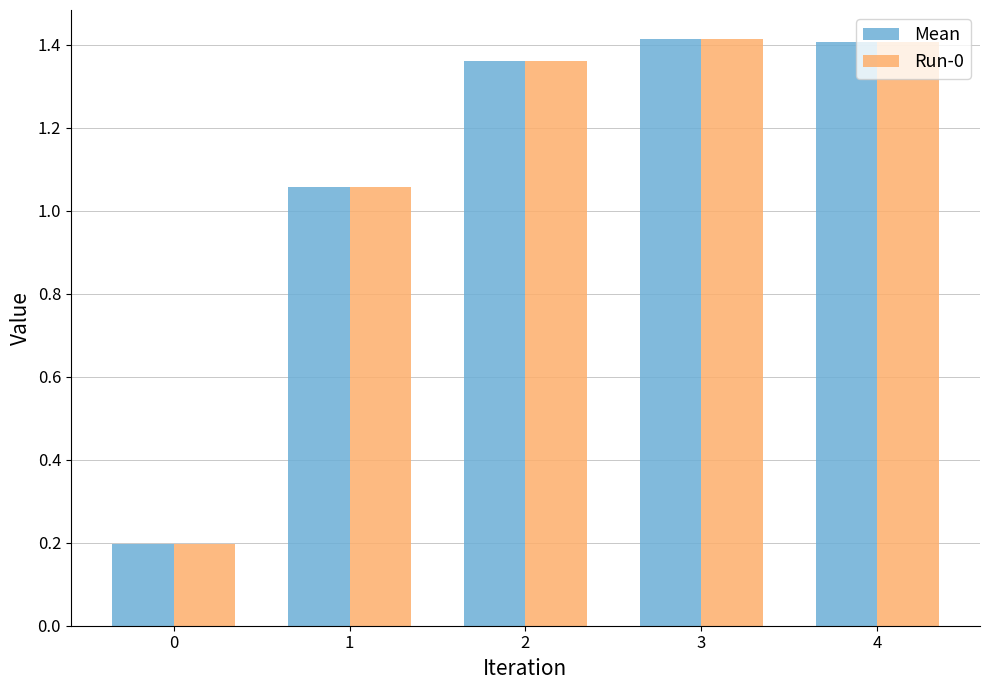

True or false: Mean has a value of 1.4 at 2.

True